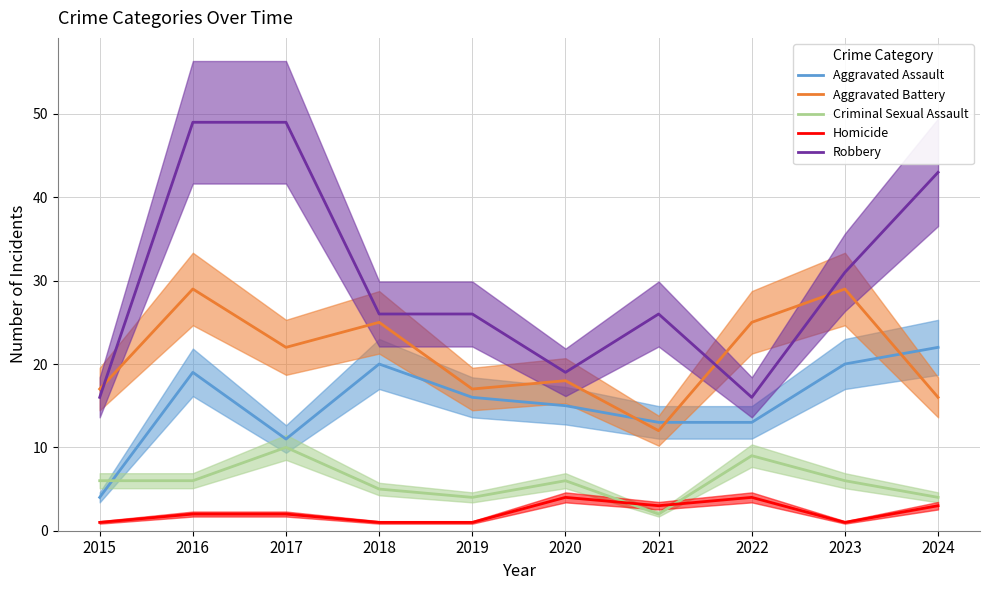

Is it true that Aggravated Assault equals 19 at 2016?

True